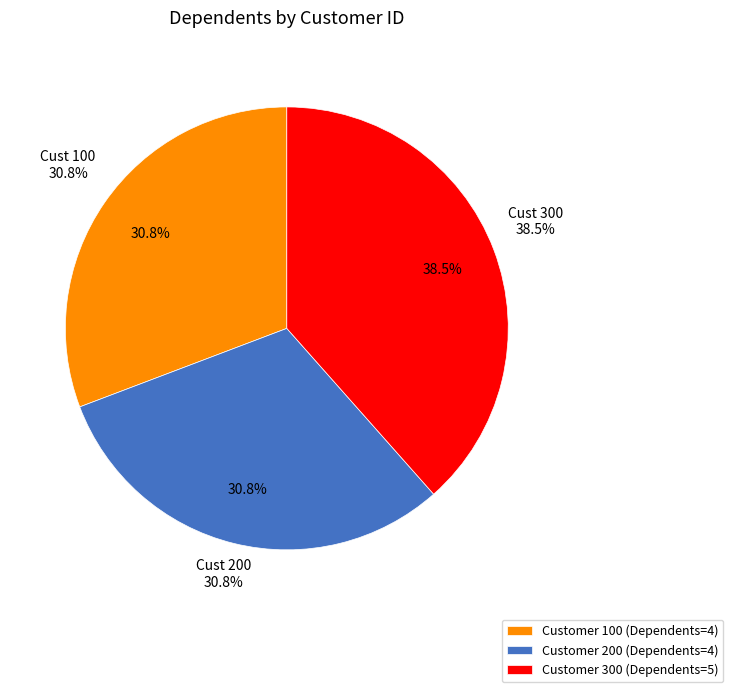

Does any single category account for the majority?

No